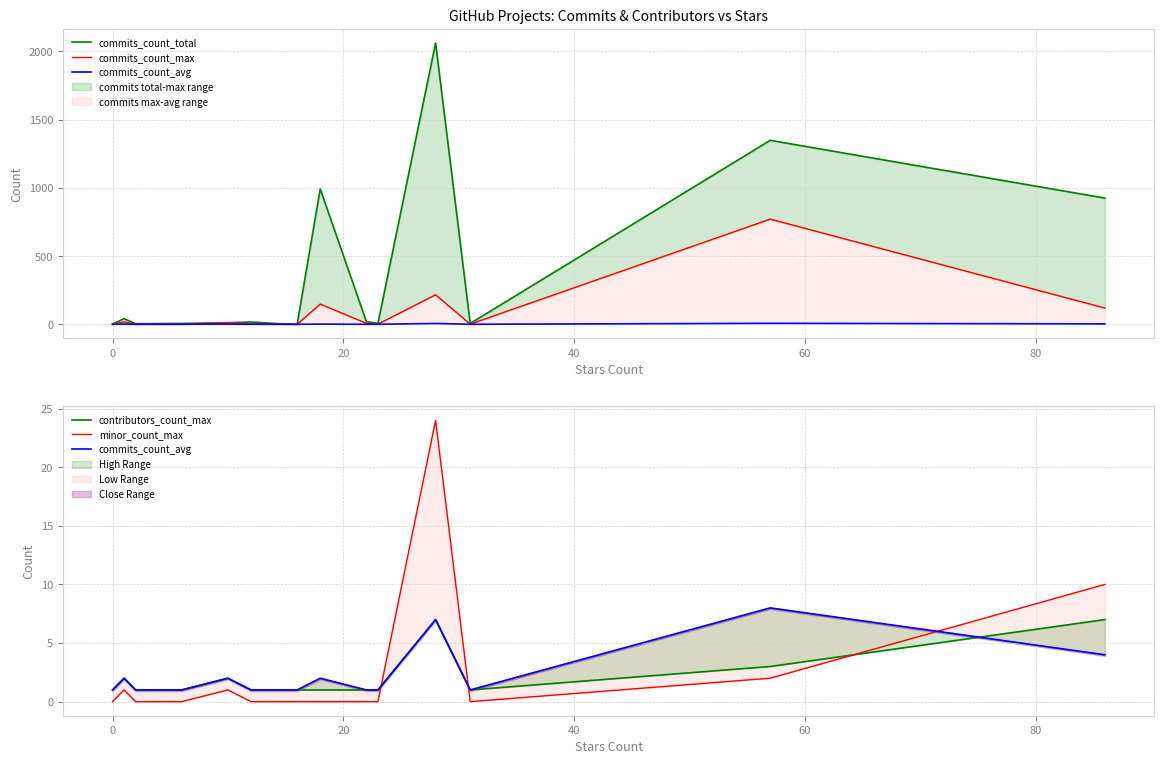

What is the difference between the maximum and minimum values in the minor_count_max series?

24